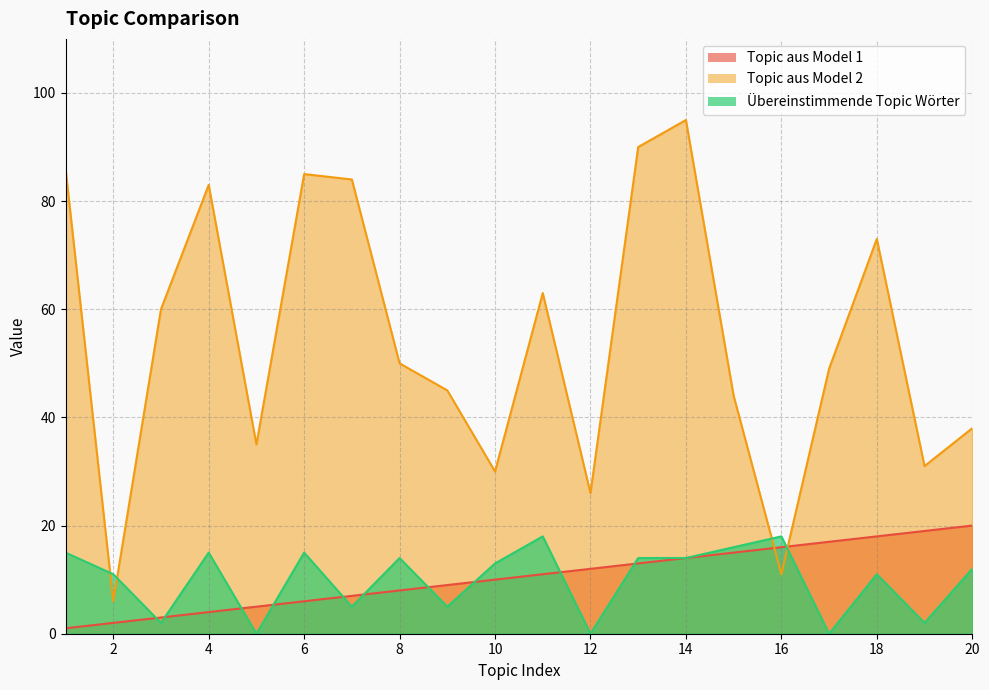

The value of Topic aus Model 1 at 9 is 2. True or false?

False